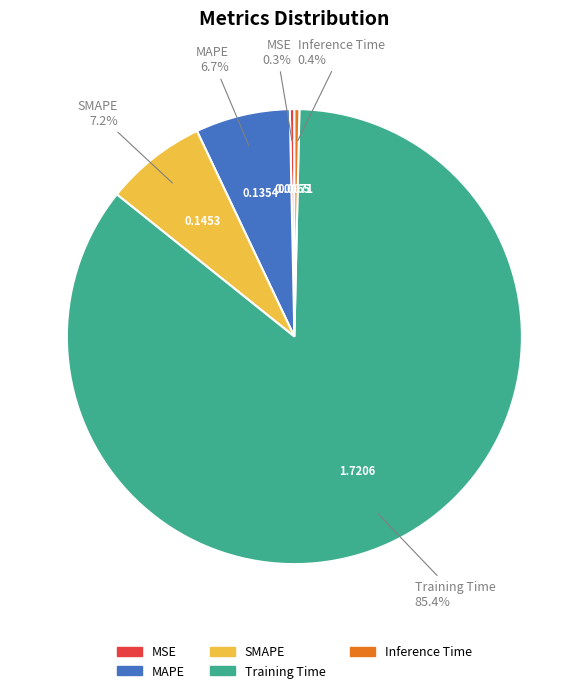

Which slice represents more than half of the pie?

Training Time